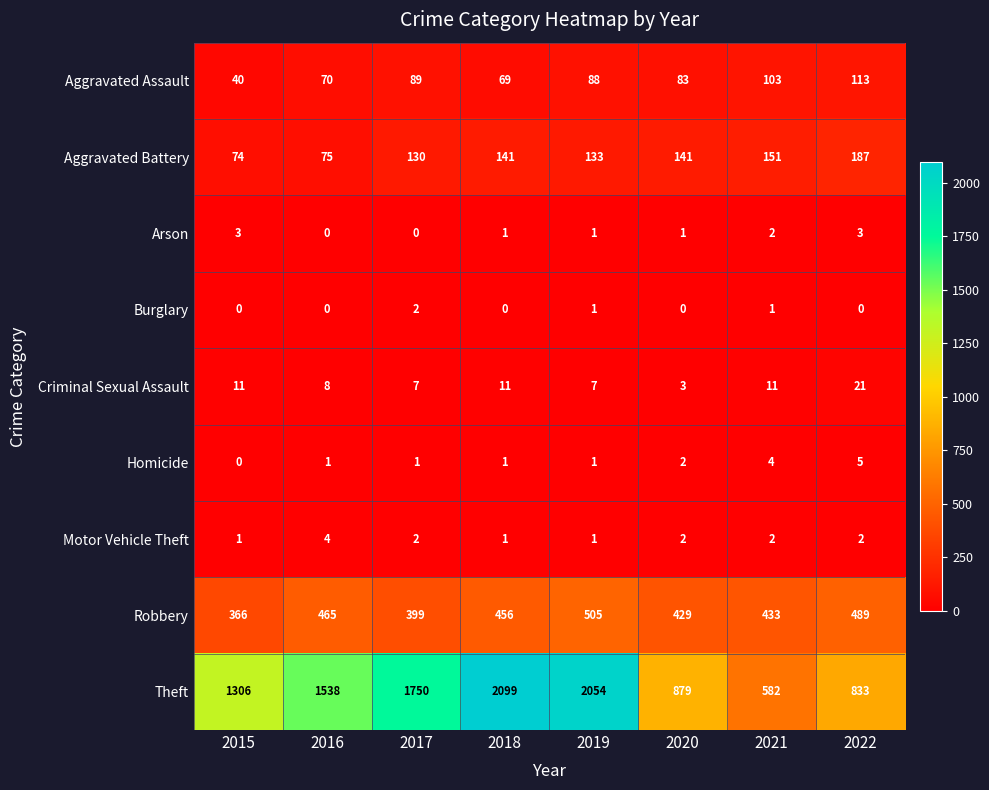

What is the sum of all Theft values?

11041